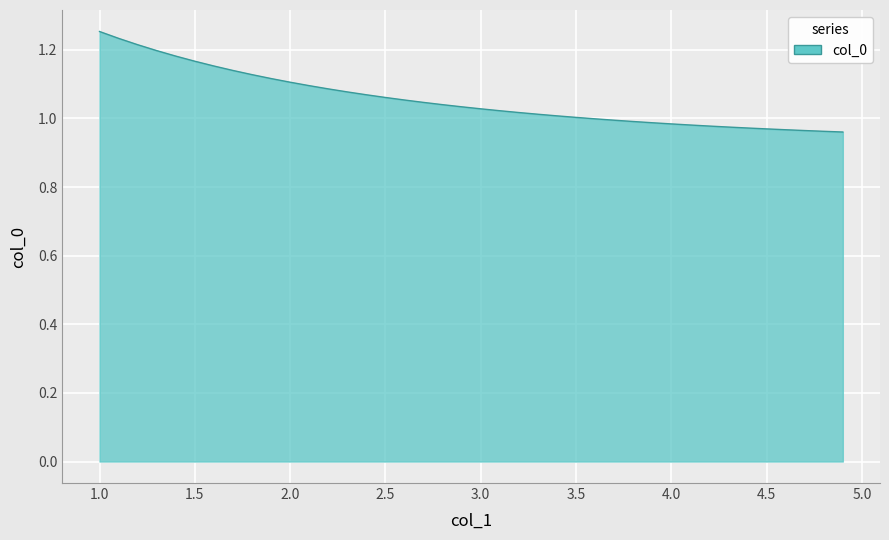

What is the difference between the maximum and minimum values?

0.3